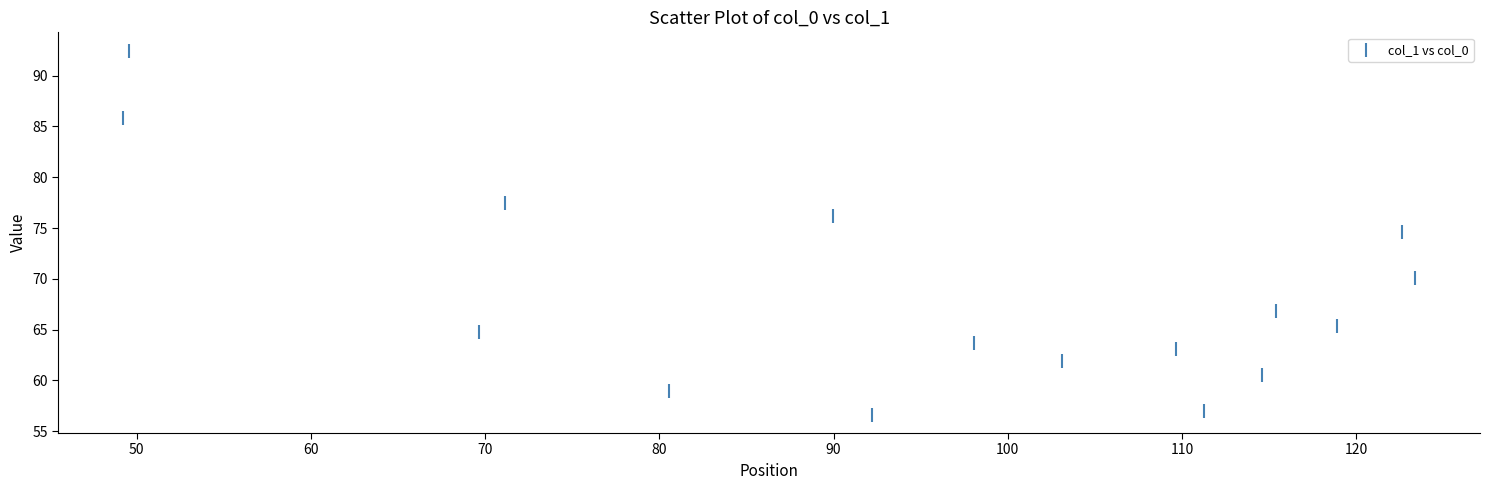

What Y value in the scatter plot is closest to 74?

74.6